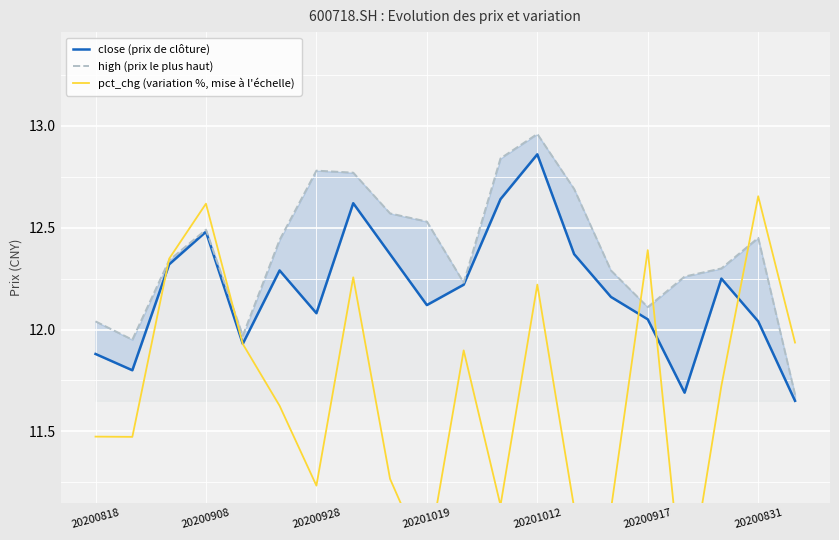

What is the total value across all series at 11?

36.6